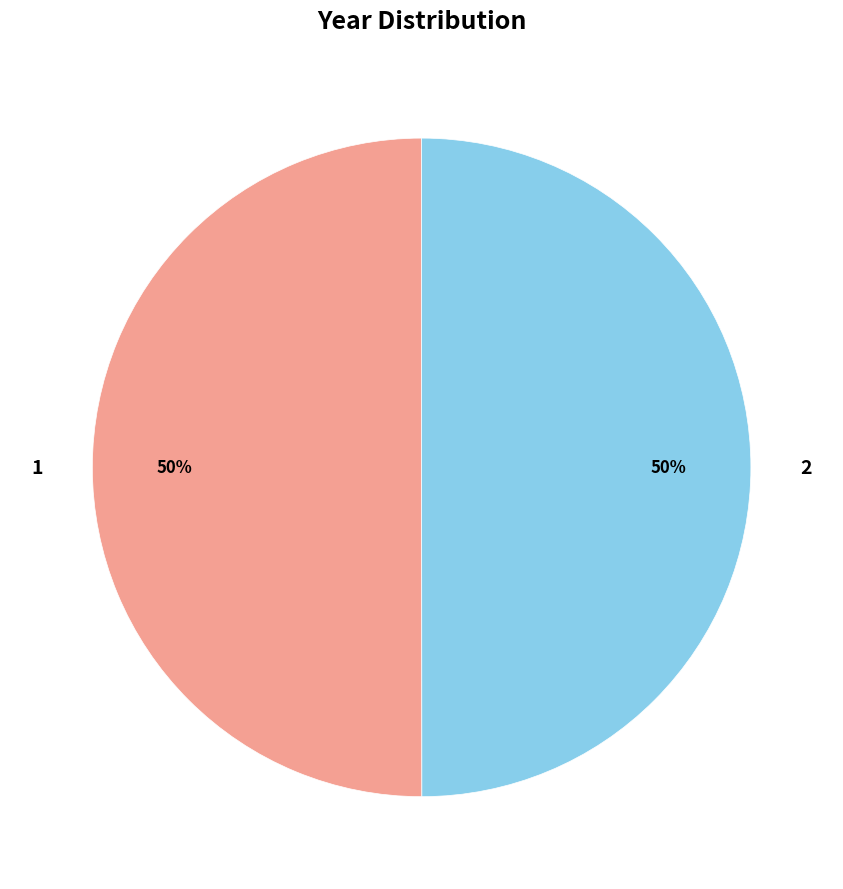

Do 2 and 1 together represent more than half of the pie?

Yes